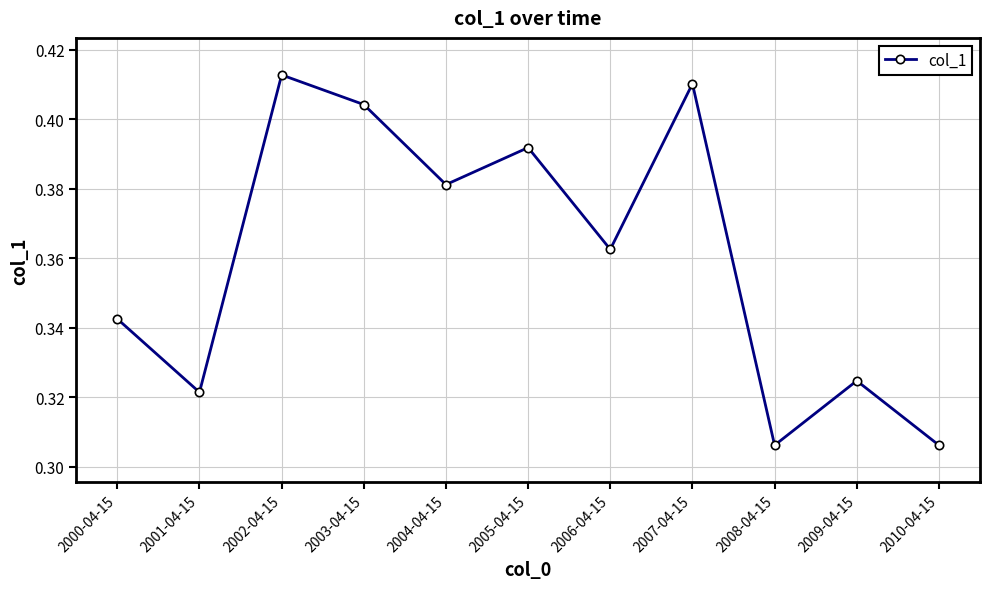

What is the difference between the values at 2003-04-15 and 2010-04-15?

0.1